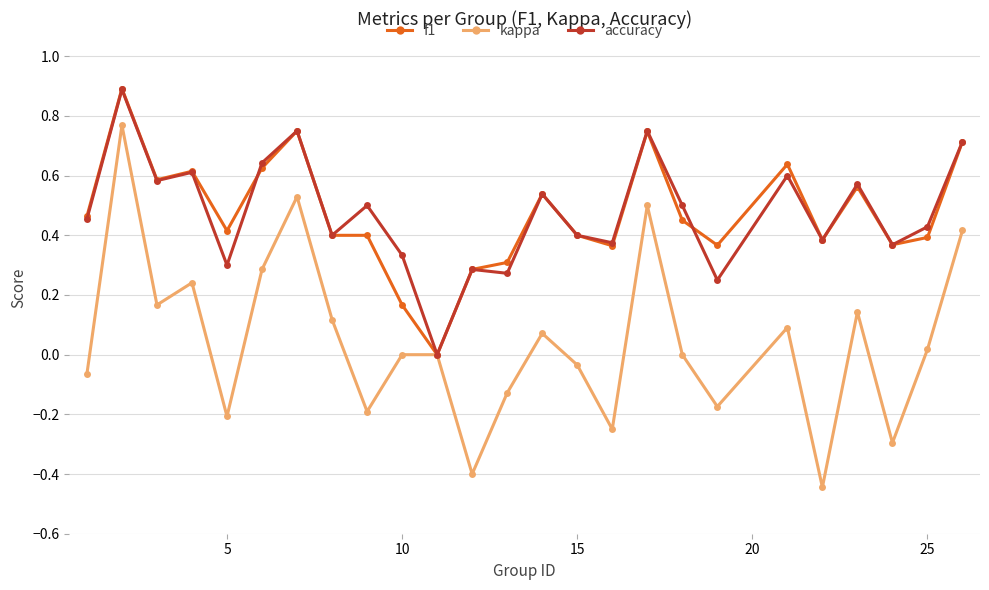

What is the maximum value shown in the chart?

0.9